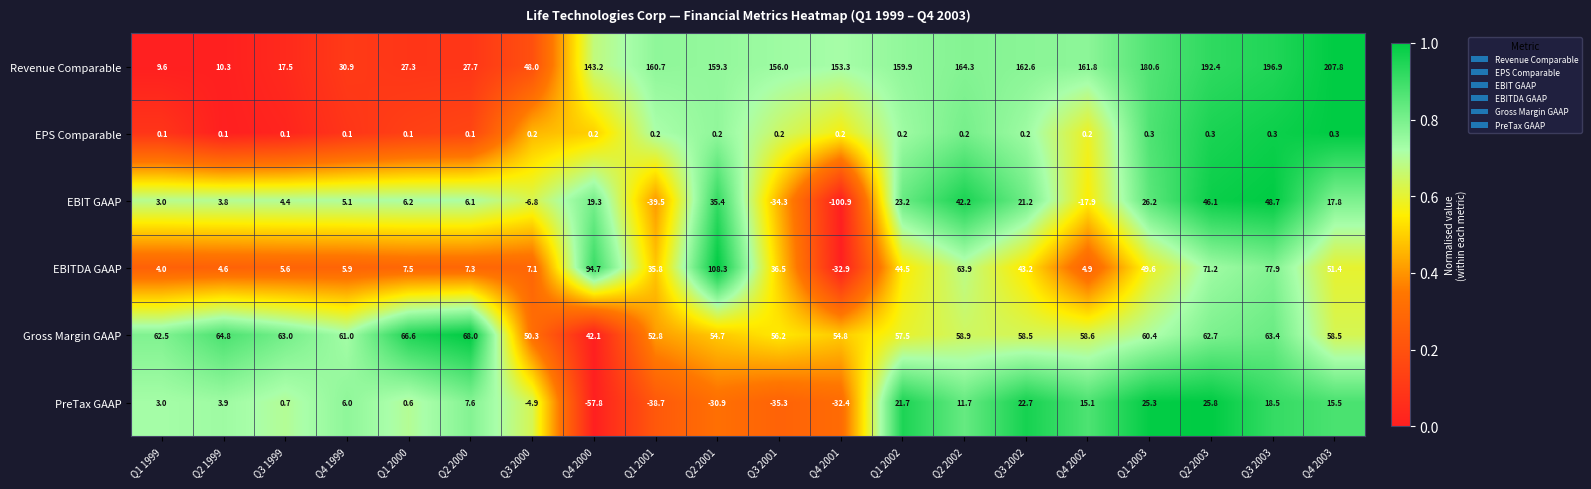

The value of EBITDA GAAP at Q3 2001 is 58.1. True or false?

False